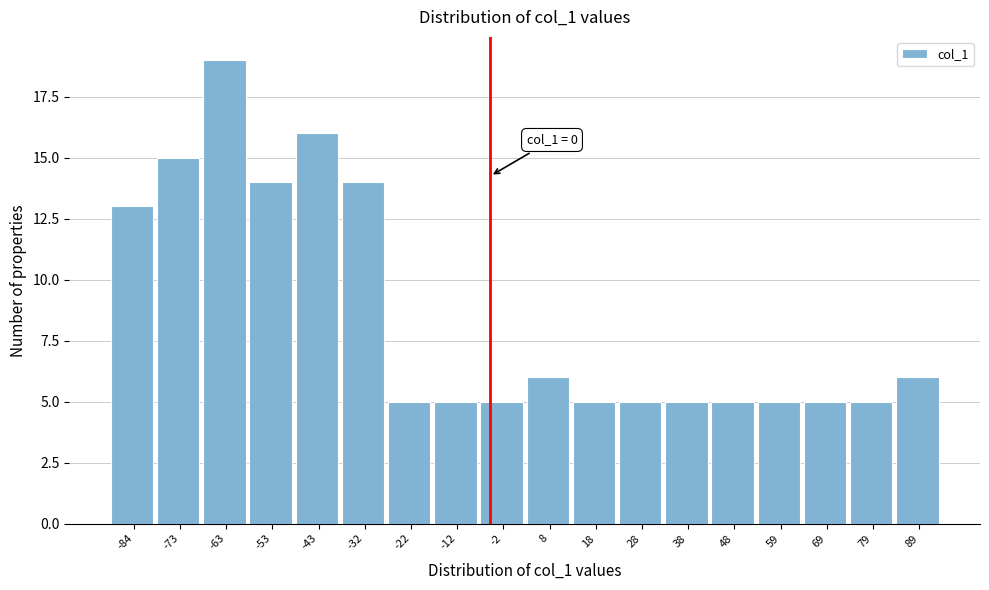

Reading left to right, transcribe all the data shown in this chart.

13	15	19	14	16	14	5	5	5	6	5	5	5	5	5	5	5	6